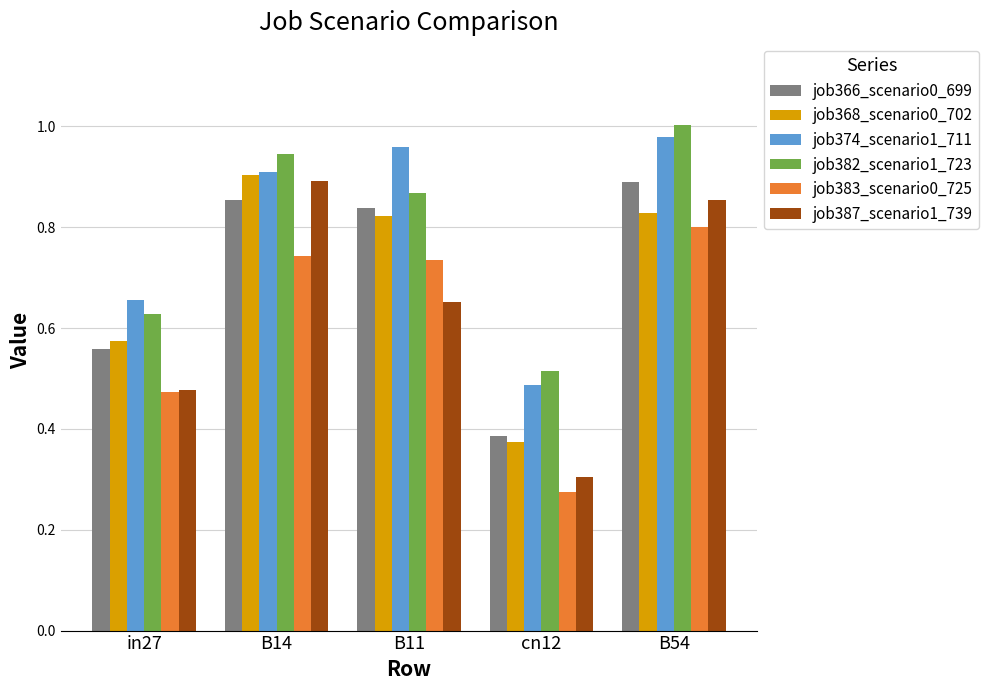

What is the sum of all job374_scenario1_711 values?

4.0